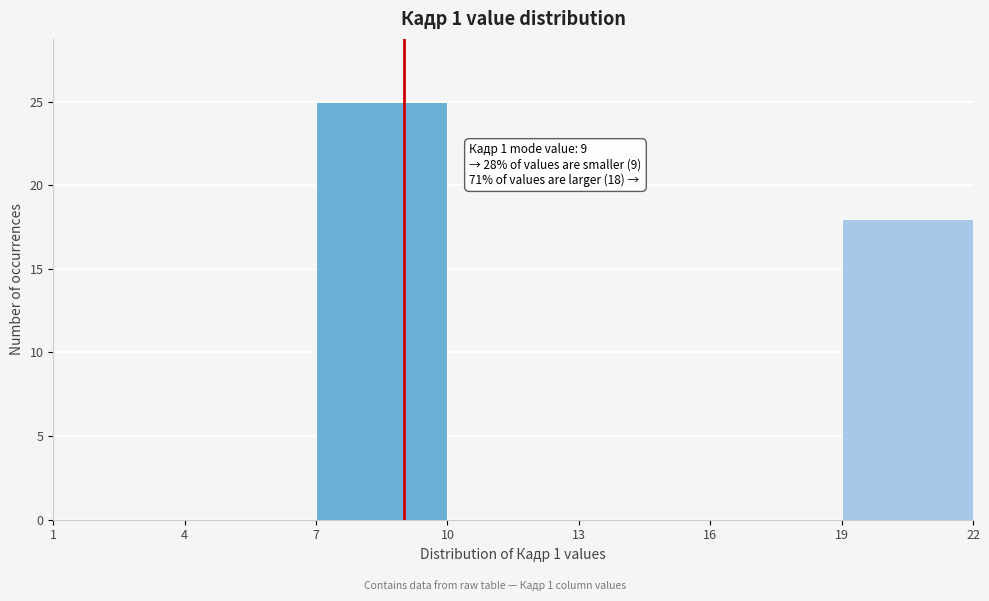

Which range on the x-axis has the tallest bar?

7 to 10